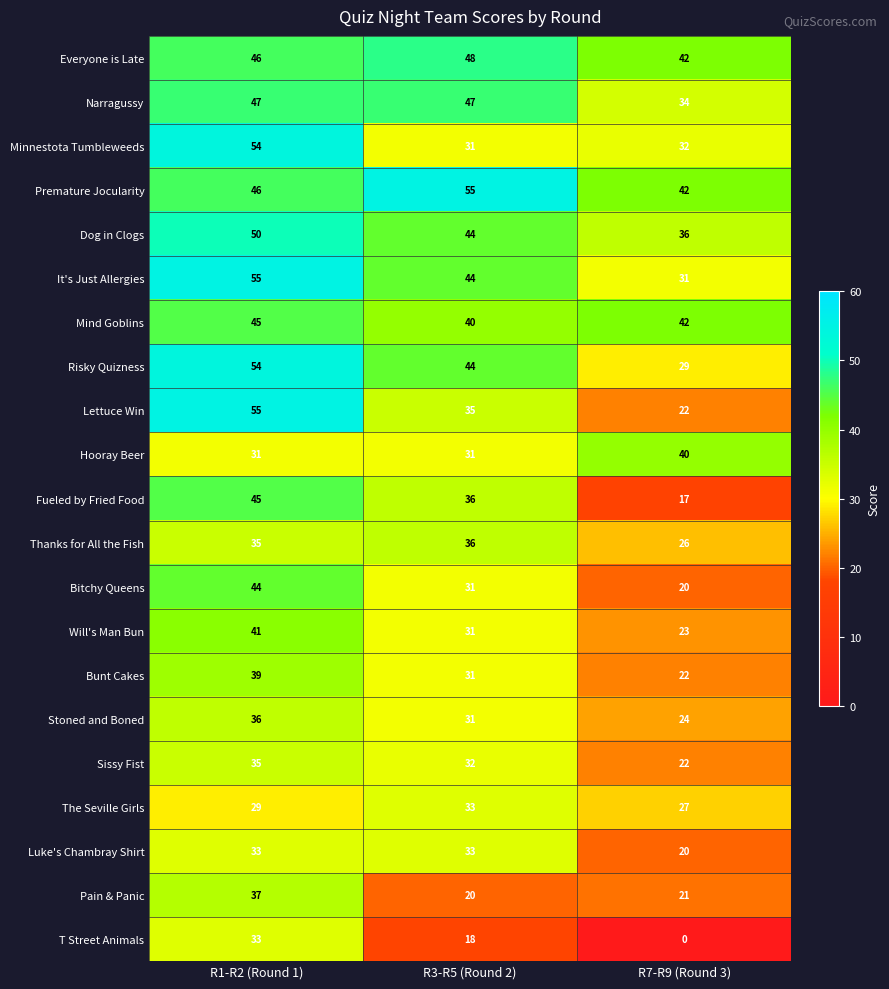

Which series has the largest total across all categories?

Premature Jocularity